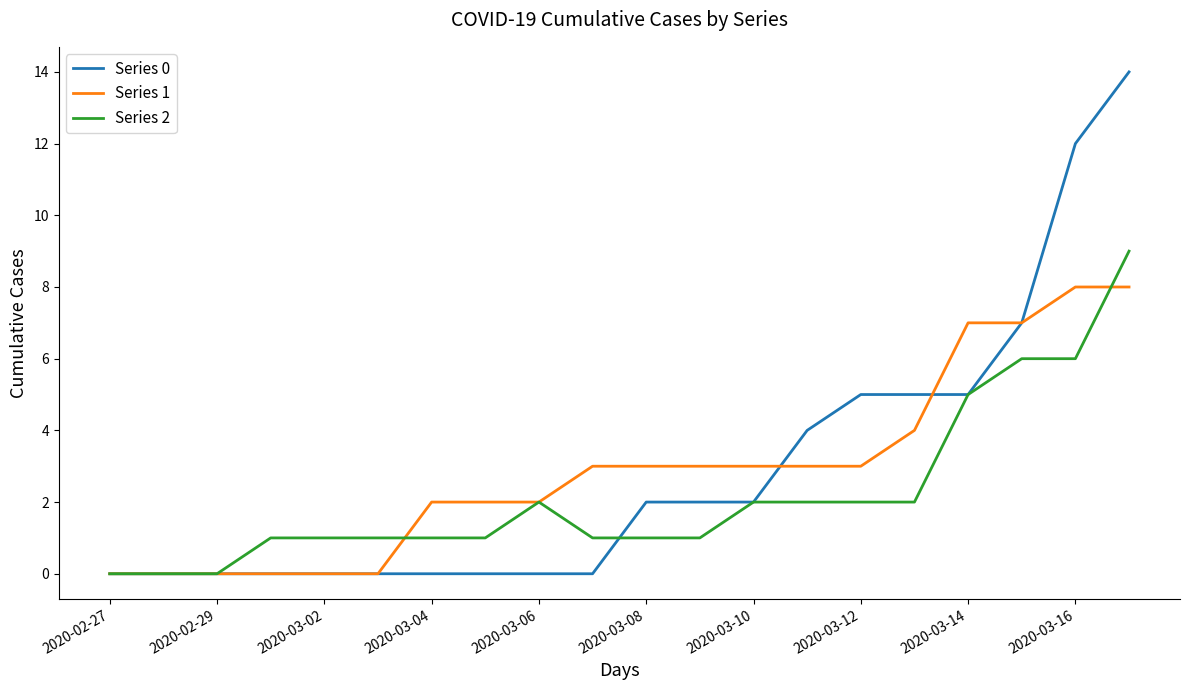

Count the number of categories in the chart.

20